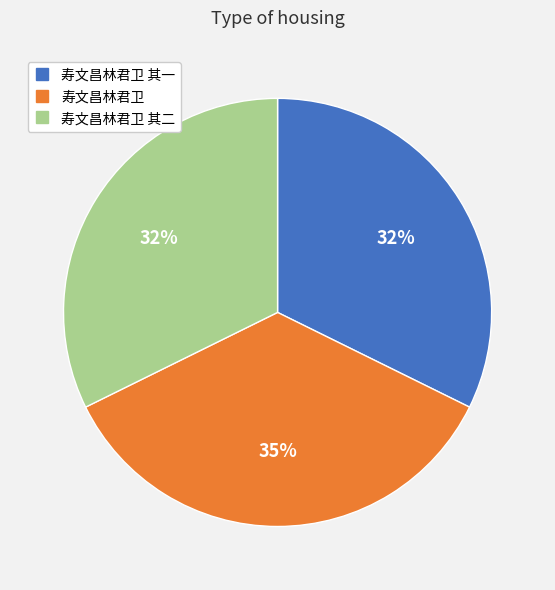

To the nearest percent, what is the difference between the largest and smallest slice percentages?

3%